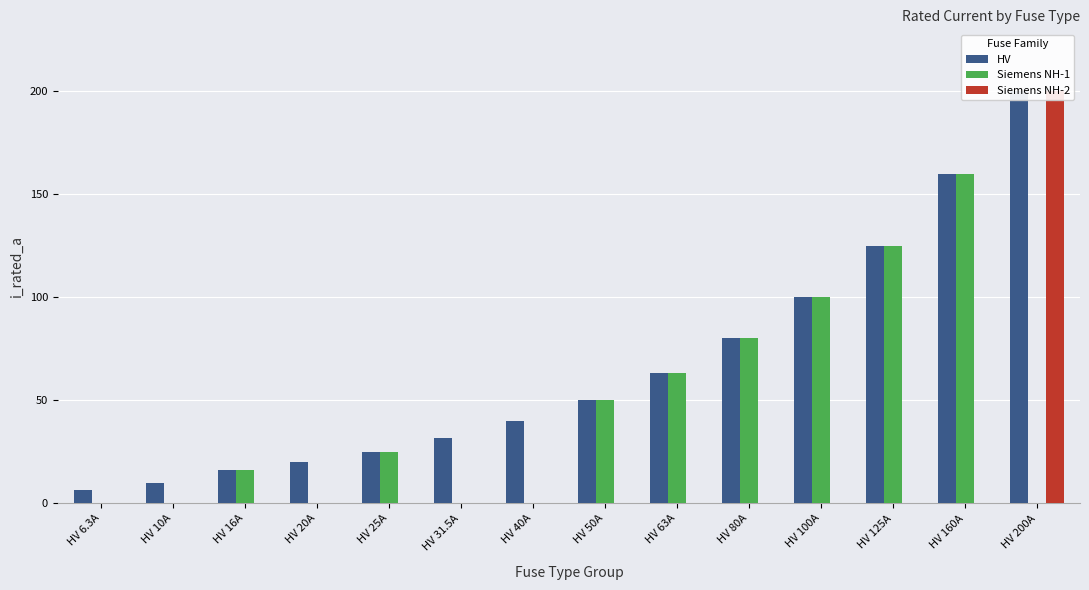

List the series in order of their overall mean, lowest first.

Siemens NH-2, Siemens NH-1, HV